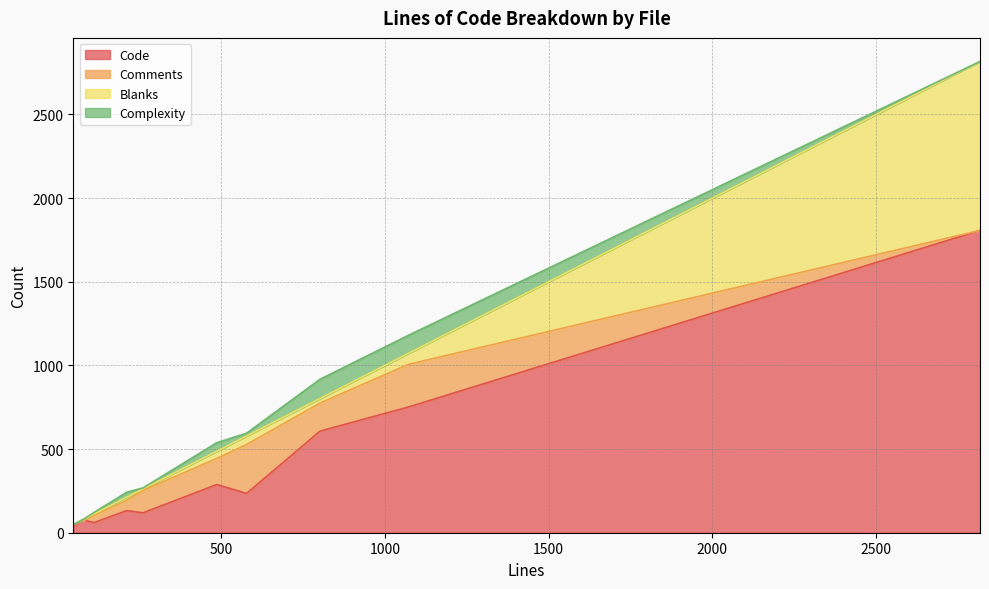

Between composer.json and UrlHelper.php, which series saw the biggest shift?

Code